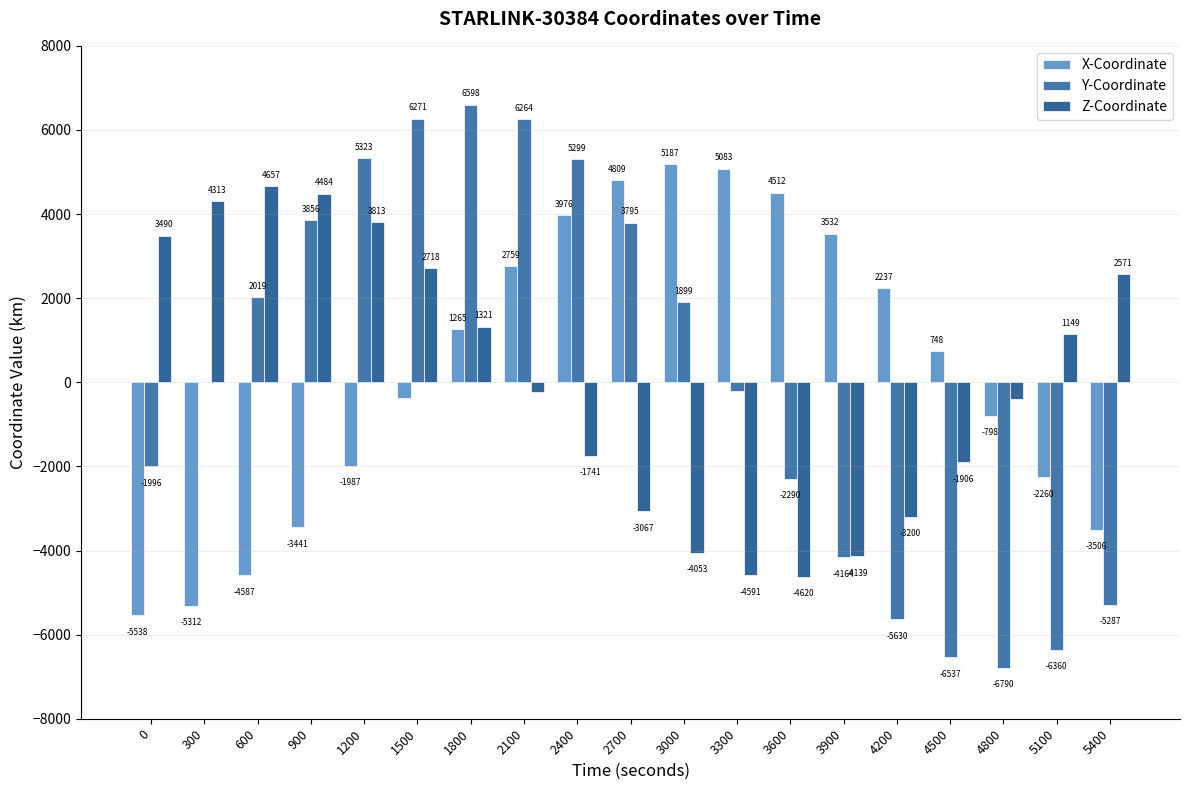

What is the greatest value displayed?

6597.7